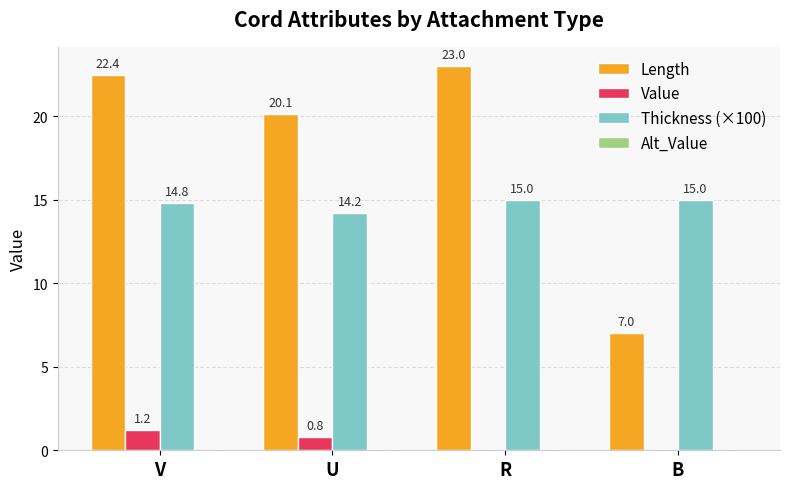

Is the value of Thickness (×100) at R greater than the value of Length at U?

No